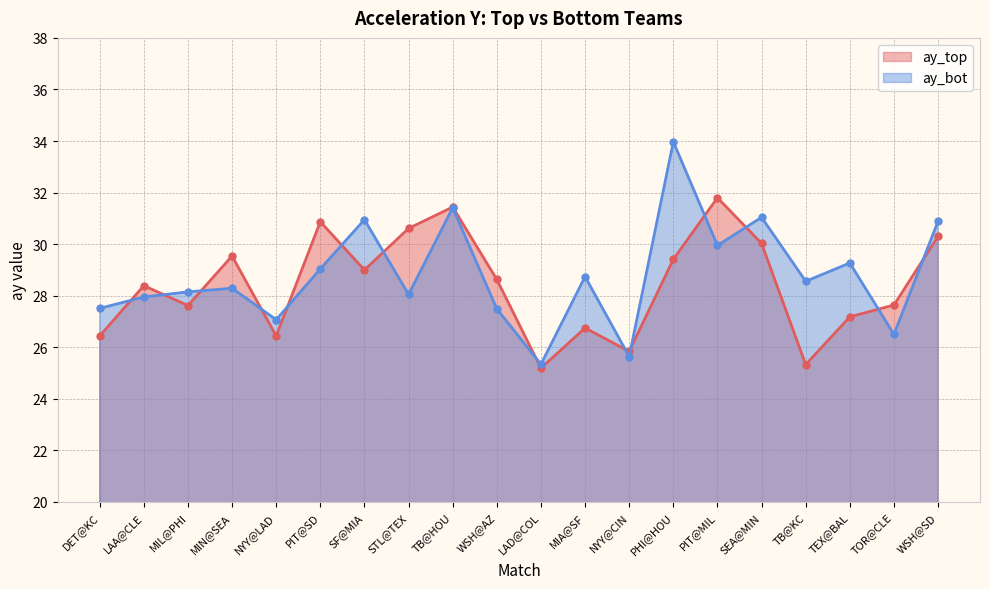

Which series has the largest total across all categories?

ay_bot